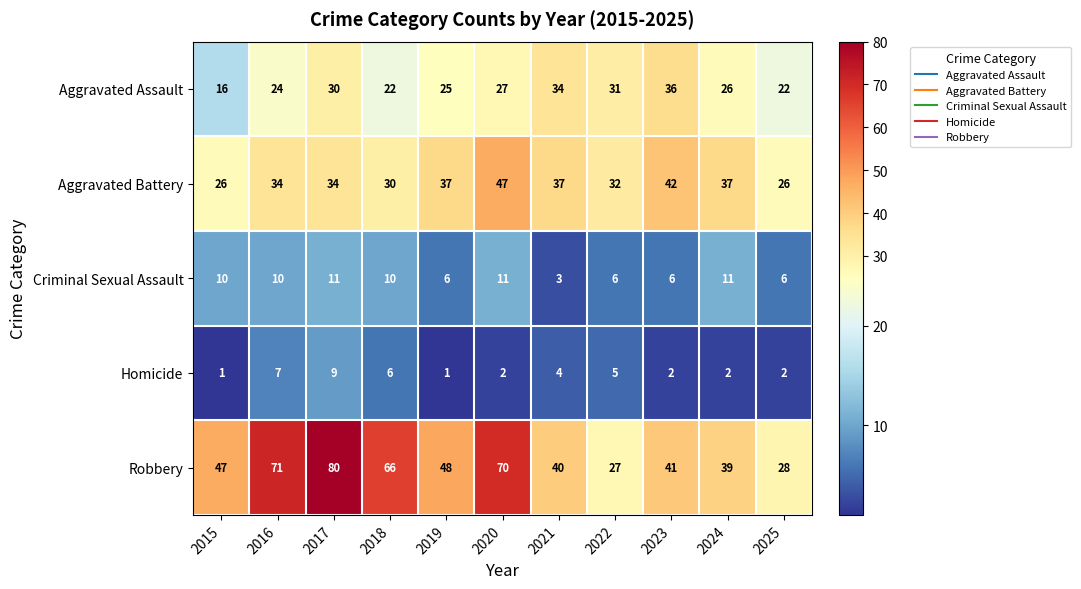

What is the sum of the Aggravated Battery values at 2018 and 2019?

67